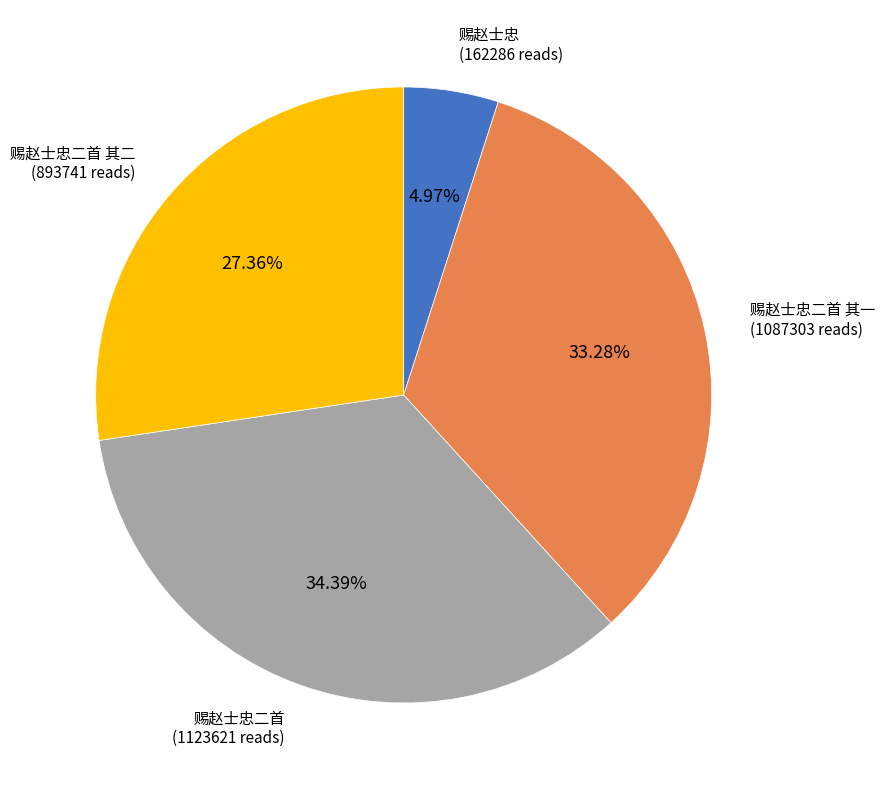

Does 赐赵士忠二首 其一 account for over 50% of the chart?

No